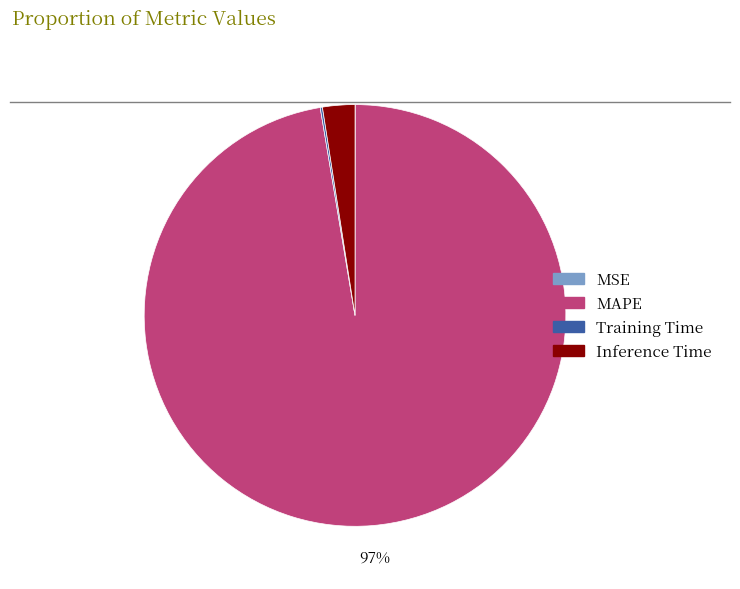

Does MAPE represent more than half of the total?

Yes